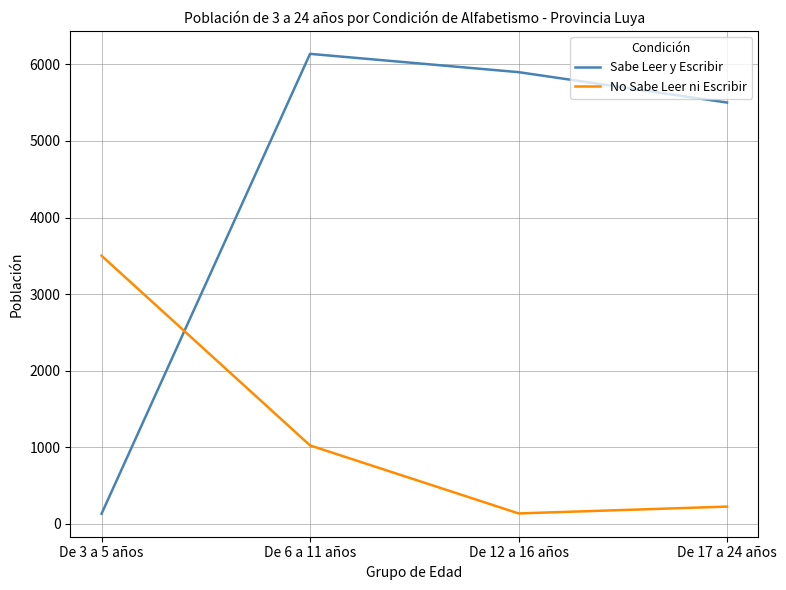

What is the difference between the second highest and second lowest values in the Sabe Leer y Escribir series?

397